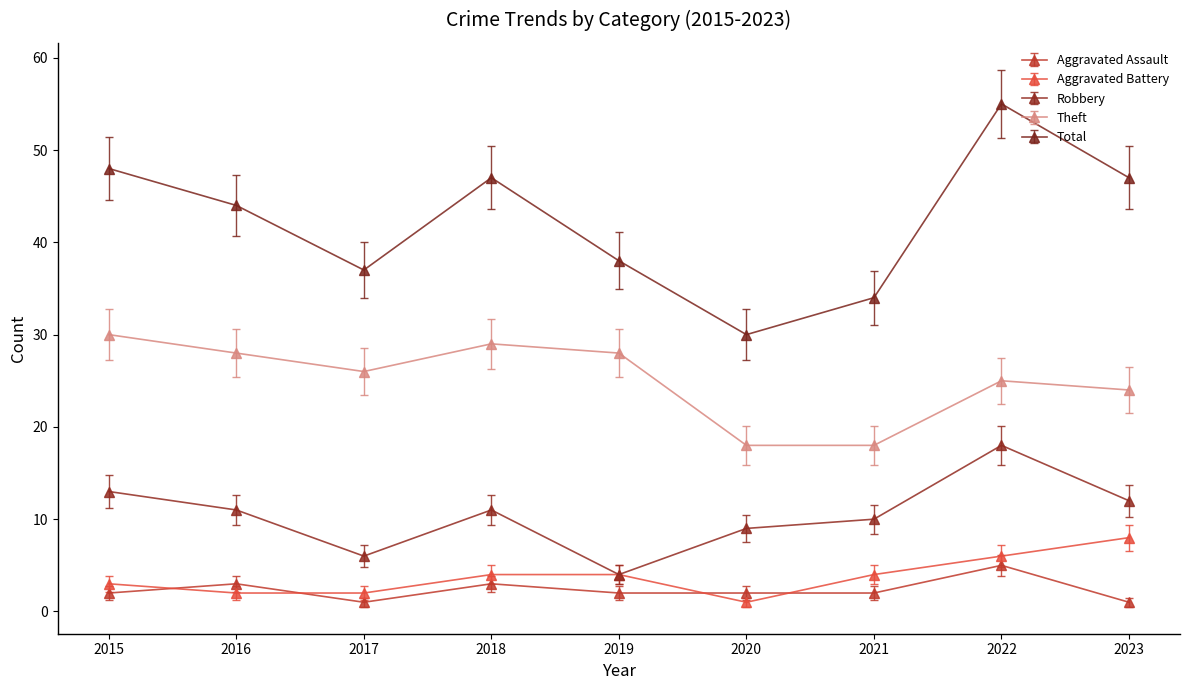

True or false: Aggravated Assault and Theft intersect in this chart.

False